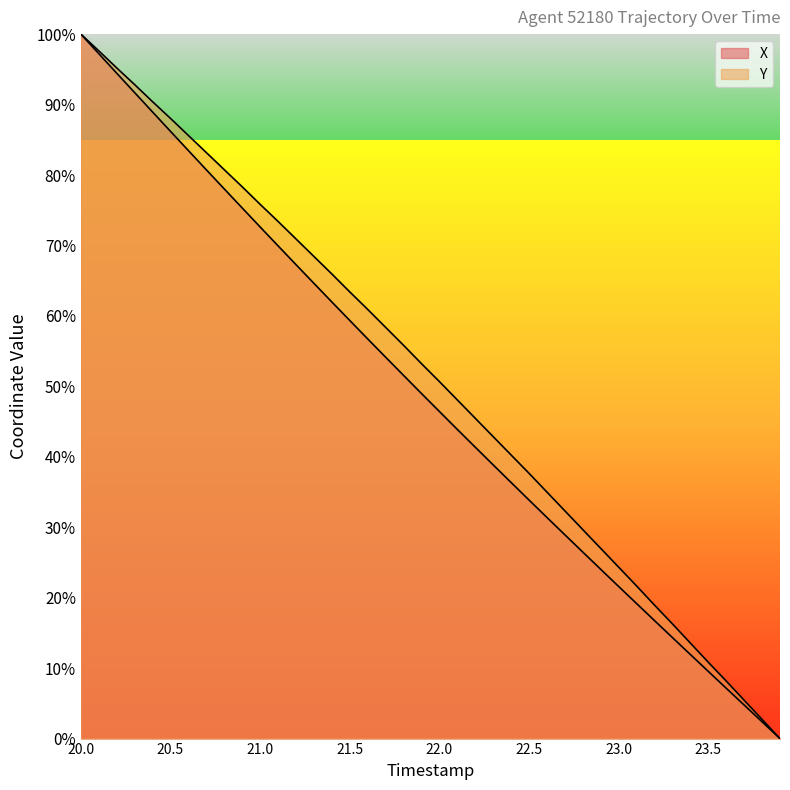

At which category is the sum across all series the highest?

20.0